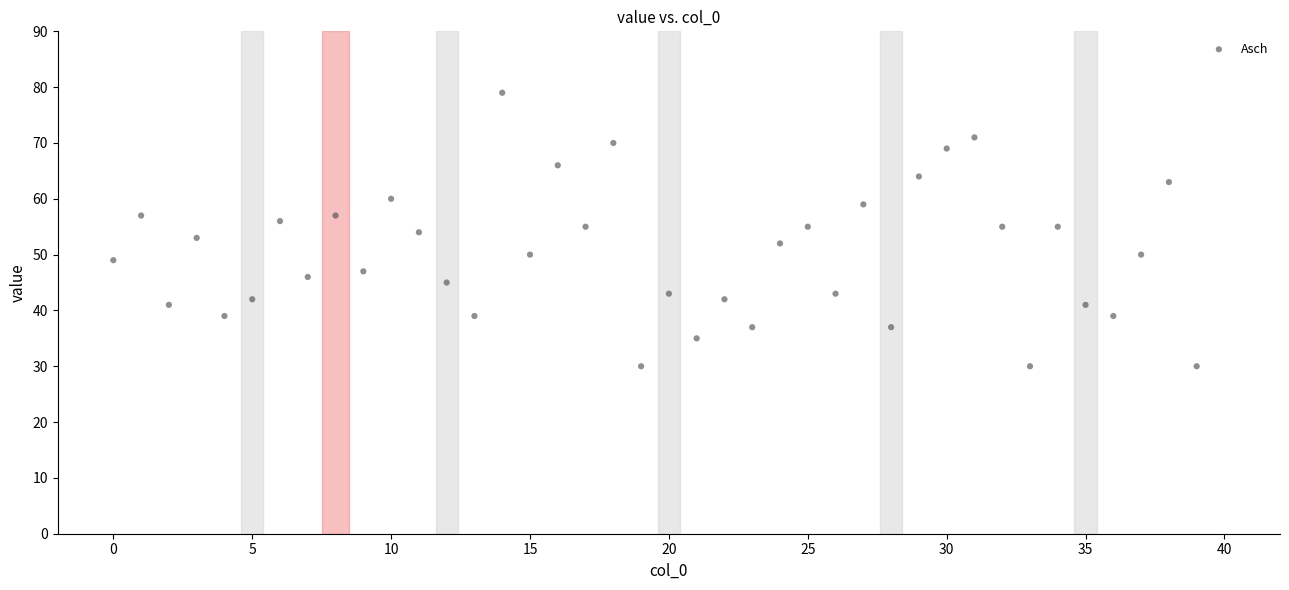

What is the range of Y values (max minus min)?

49